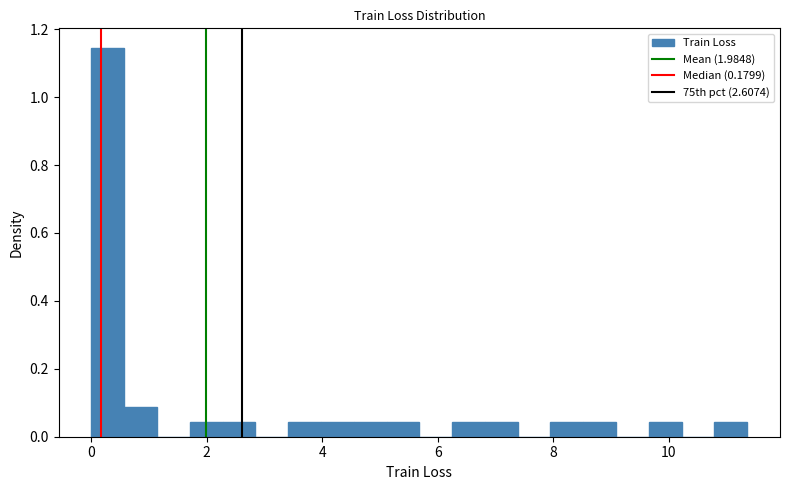

Around what value on the x-axis is the tallest bar? Give the approximate position of its centre, as read against the axis.

0.2